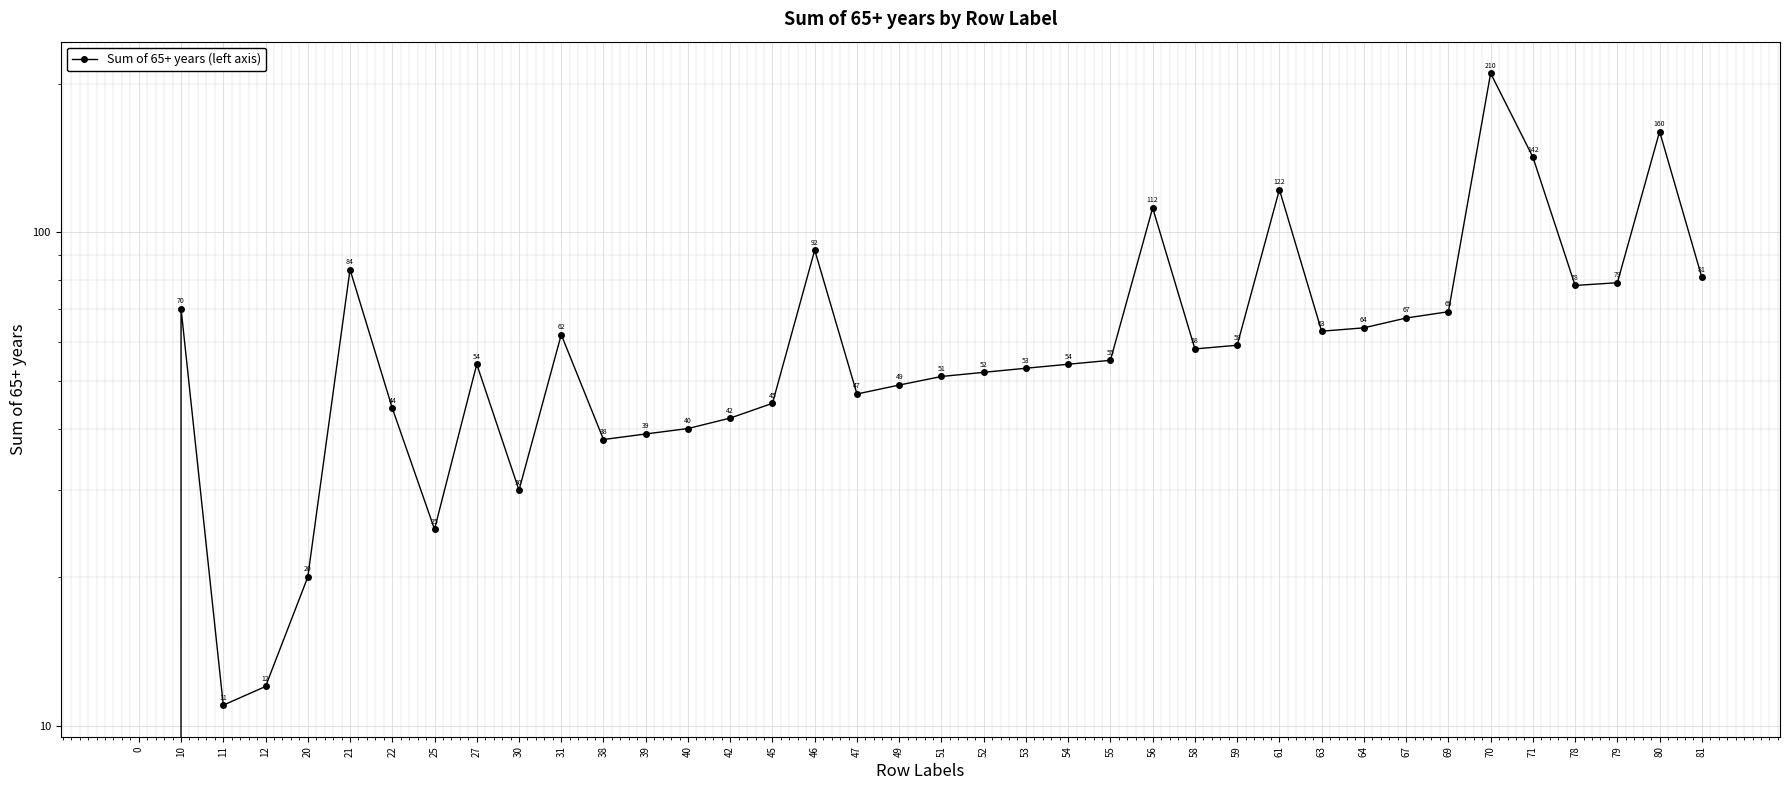

How many values are below 55?

19